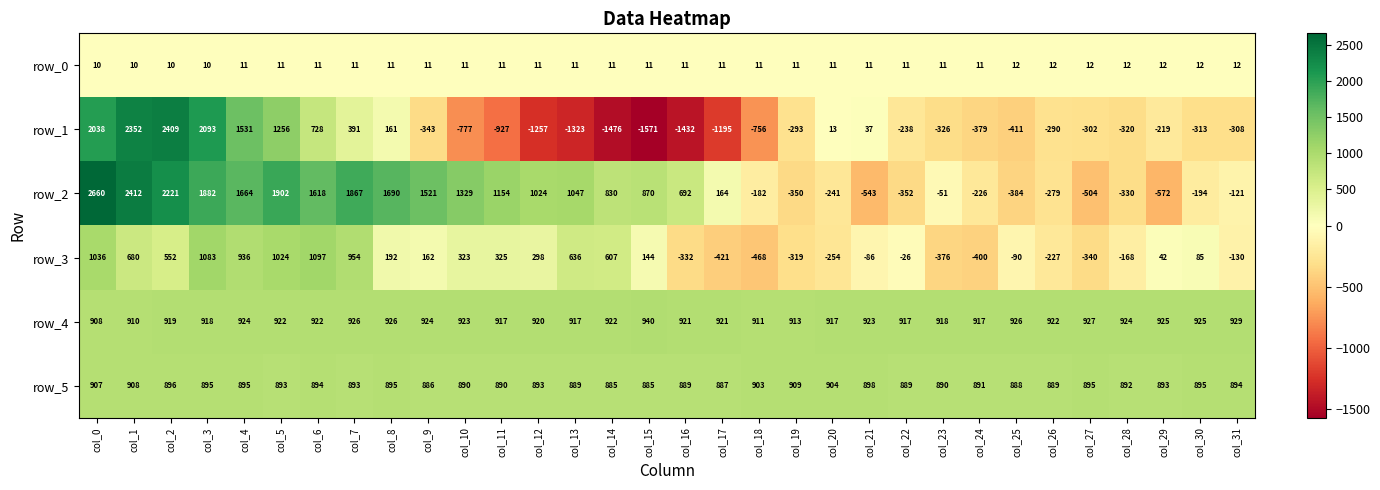

The value of row_5 at col_13 is 889. True or false?

True